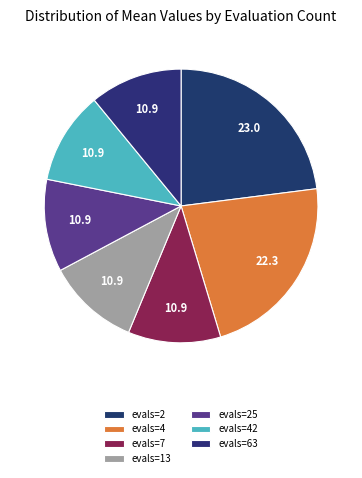

Is it true that evals=4 is 22% of the pie?

True